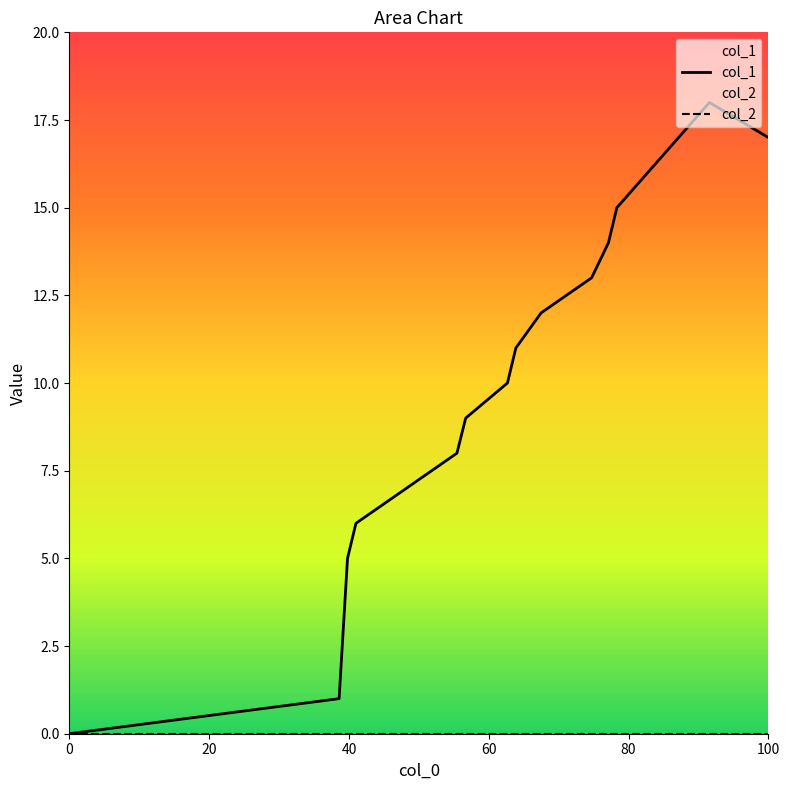

True or false: col_2 and col_1 intersect in this chart.

False